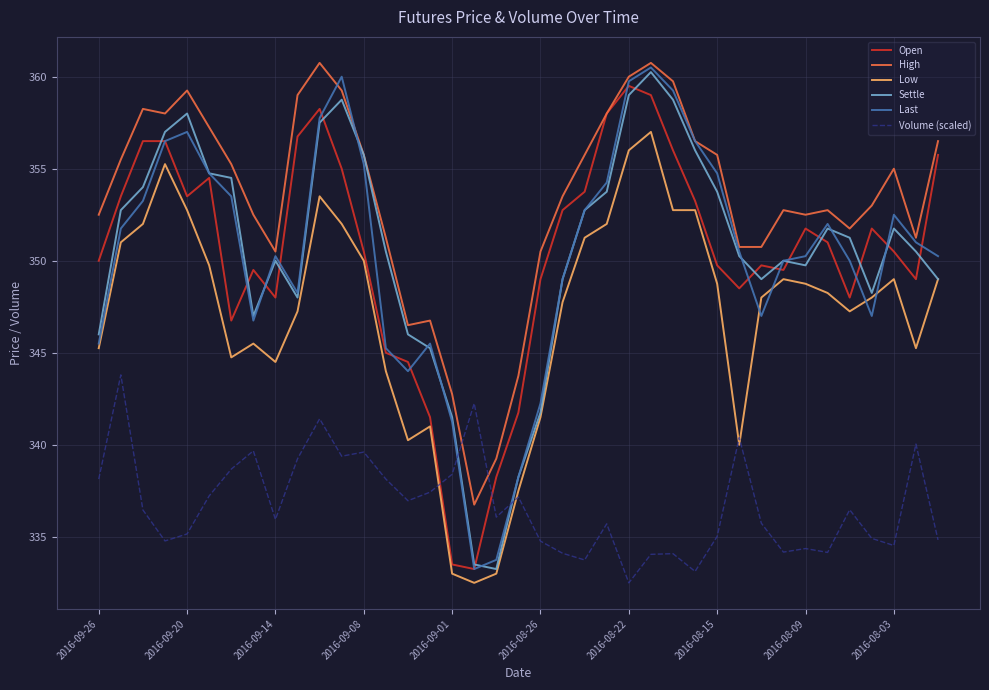

How many times do High and Volume (scaled) cross each other?

2